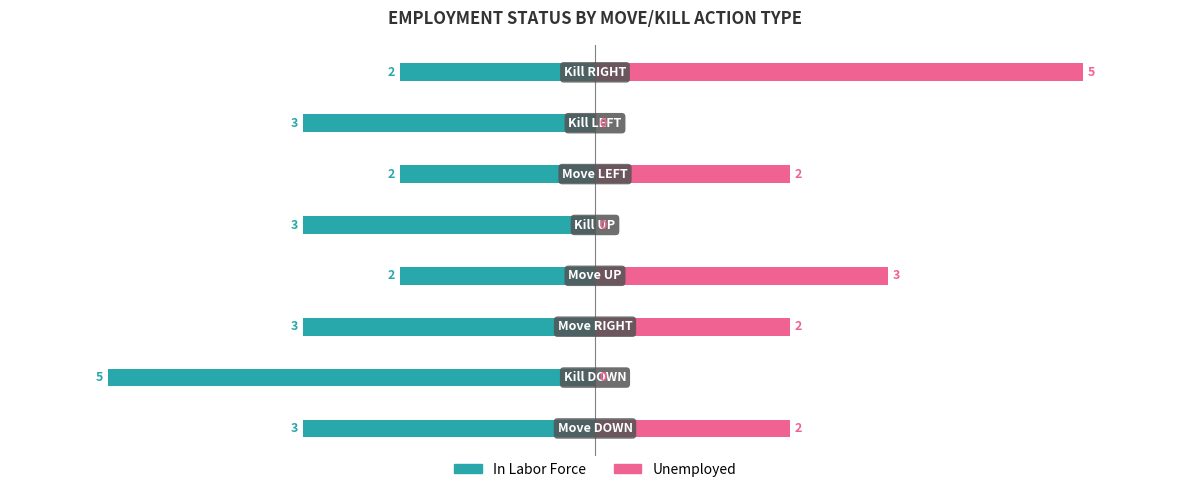

Is the value of In Labor Force at 7 greater than the value of Unemployed at 6?

No